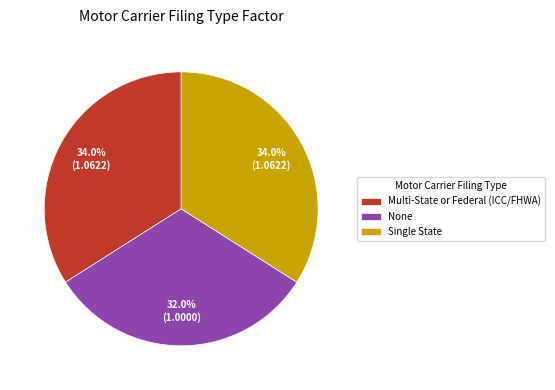

Does Multi-State or Federal (ICC/FHWA) account for over 50% of the chart?

No